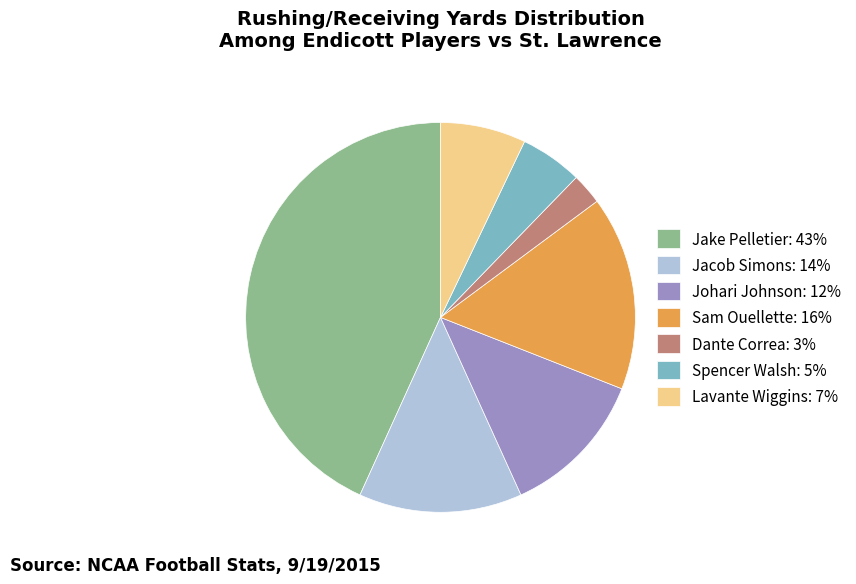

Is there any slice that represents more than half of the pie?

No